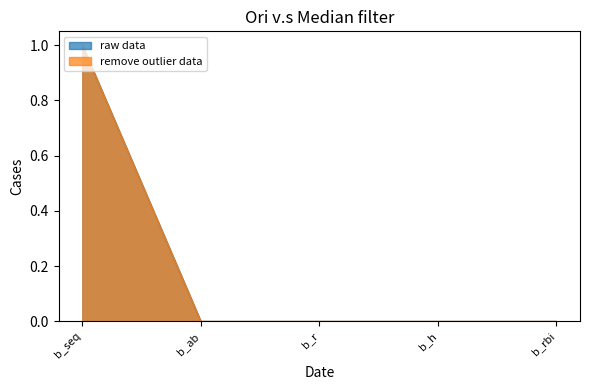

Does the chart display data point markers on the line(s)?

No